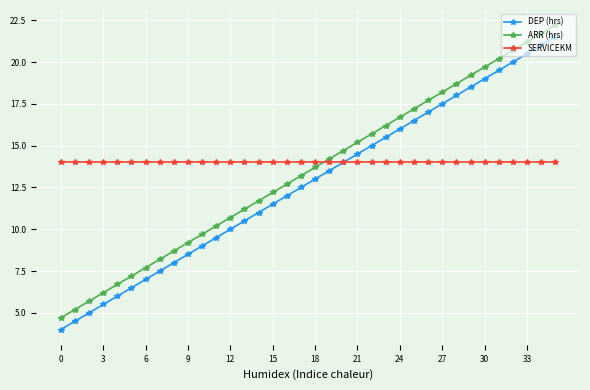

True or false: ARR (hrs) and DEP (hrs) cross at least once.

False